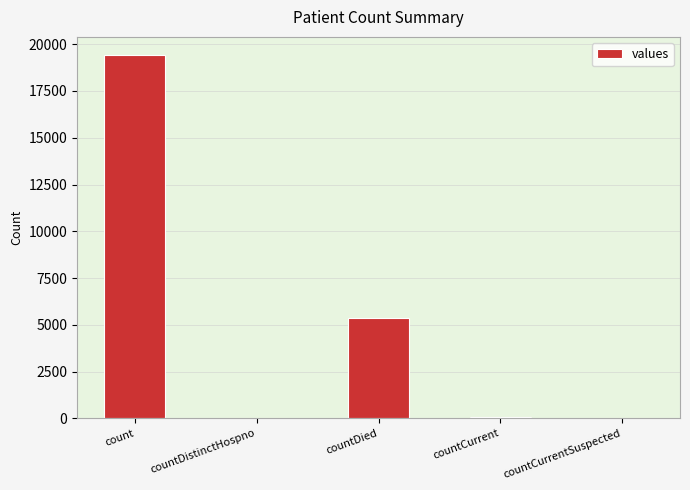

What is the sum of all values?

24875